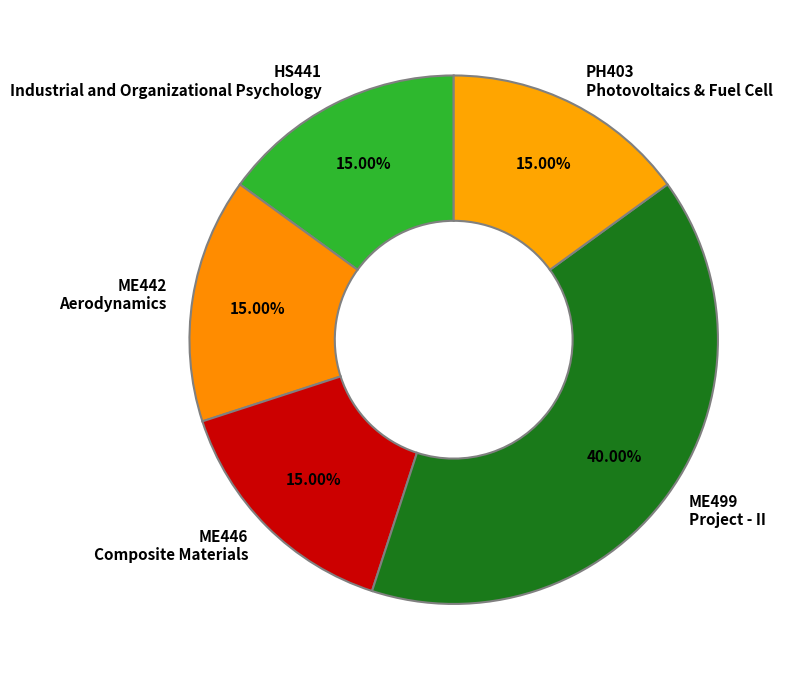

Between ME499 Project - II and ME442 Aerodynamics, which is larger?

ME499 Project - II